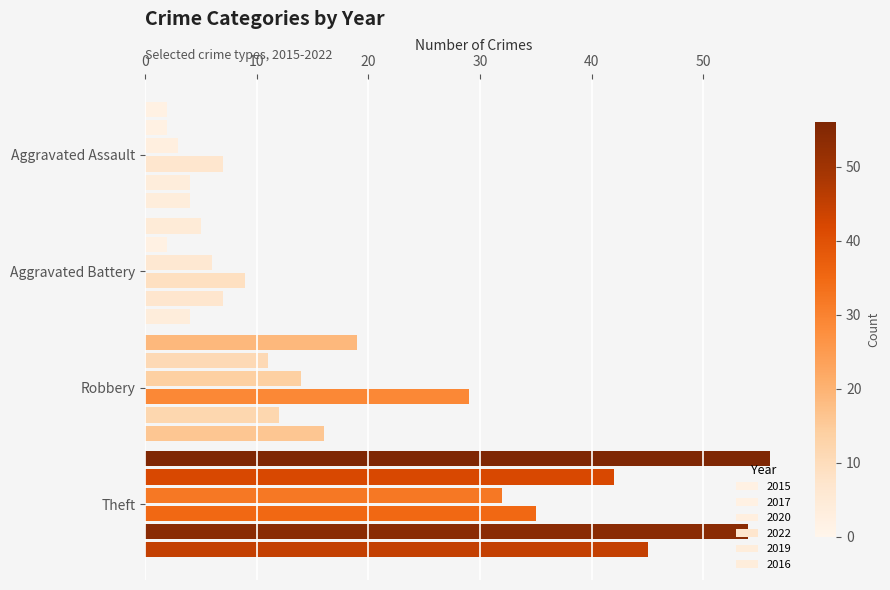

How many data points does each series have?

4